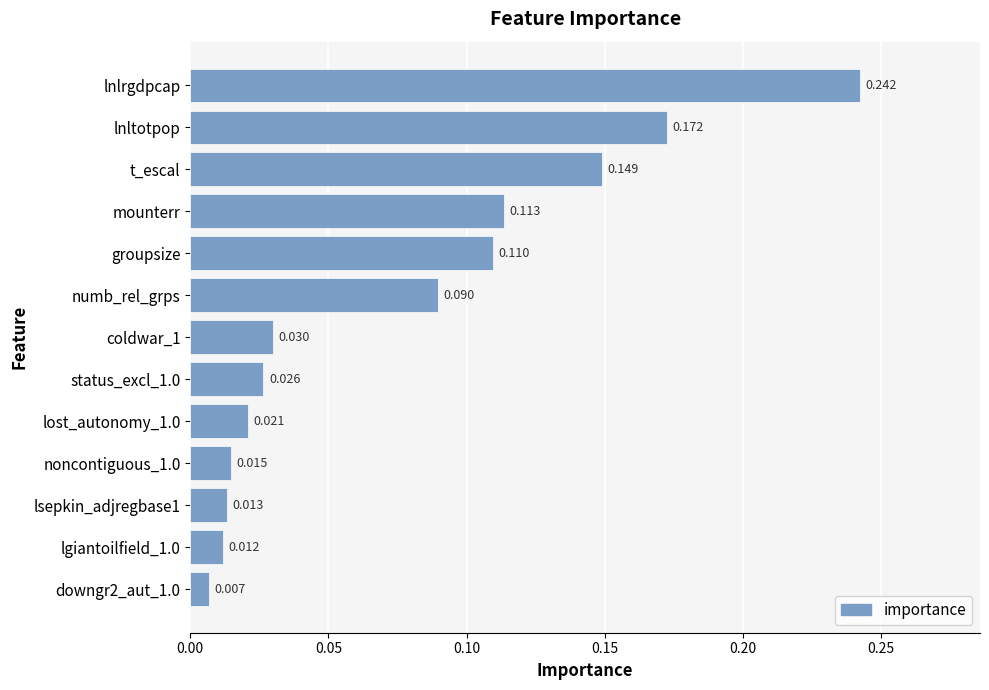

At which category does the chart reach its peak across all series?

lnlrgdpcap